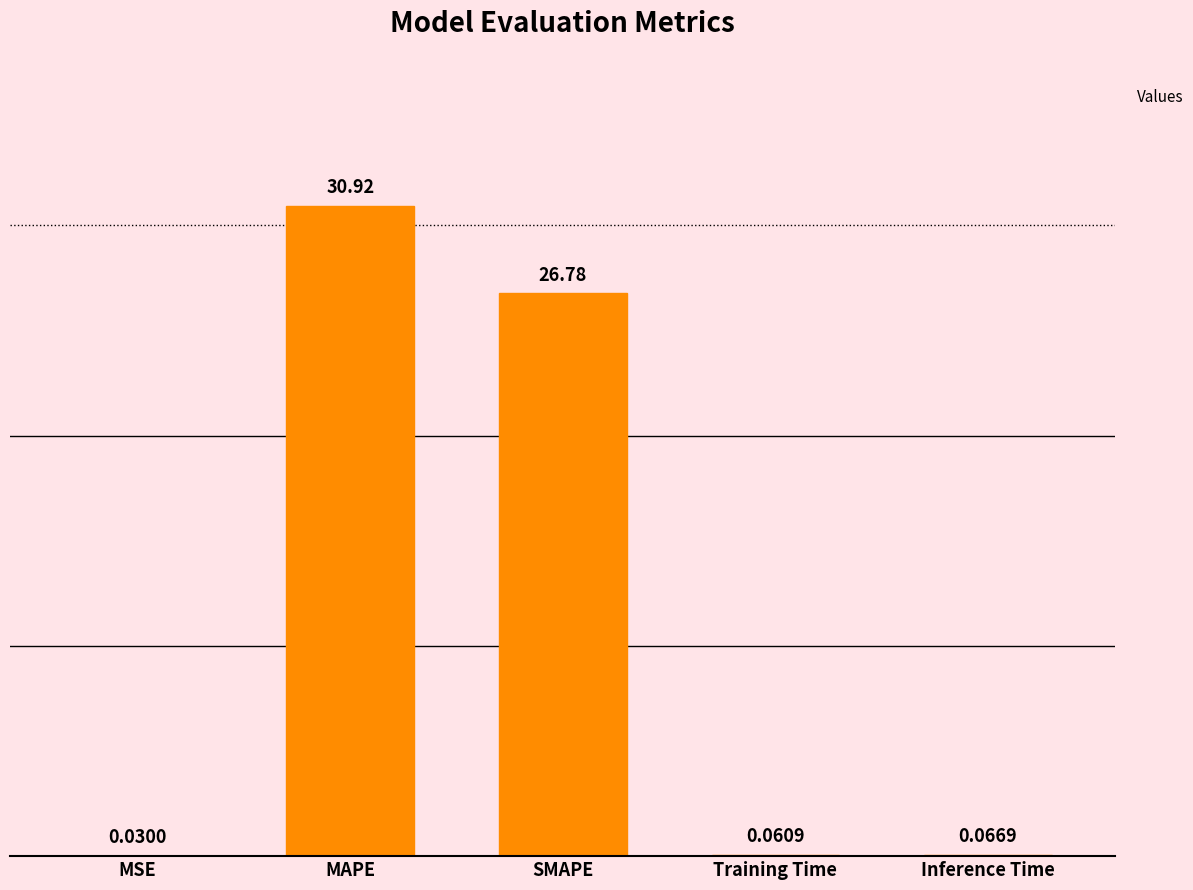

What is the sum of all values?

57.9